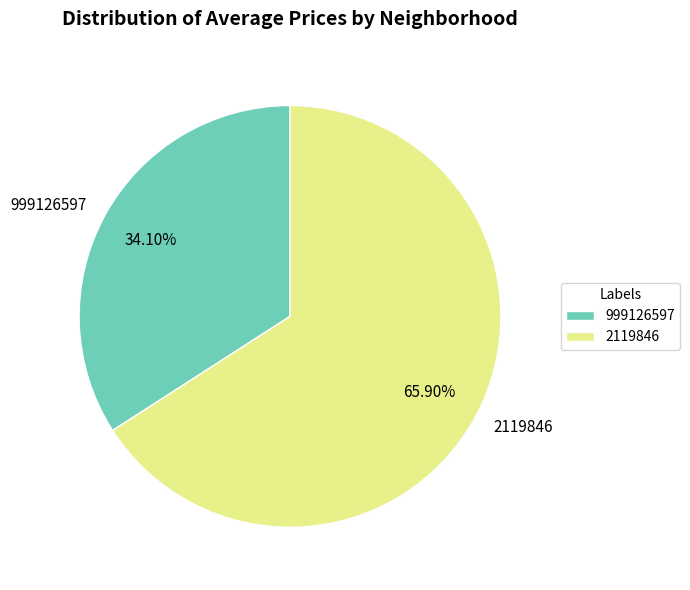

Do 2119846 and 999126597 together represent more than half of the pie?

Yes